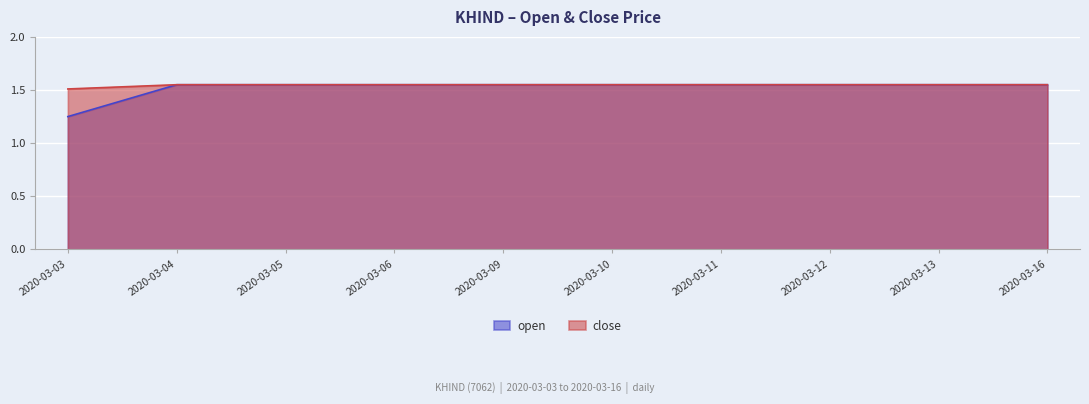

True or false: open and close cross at least once.

False